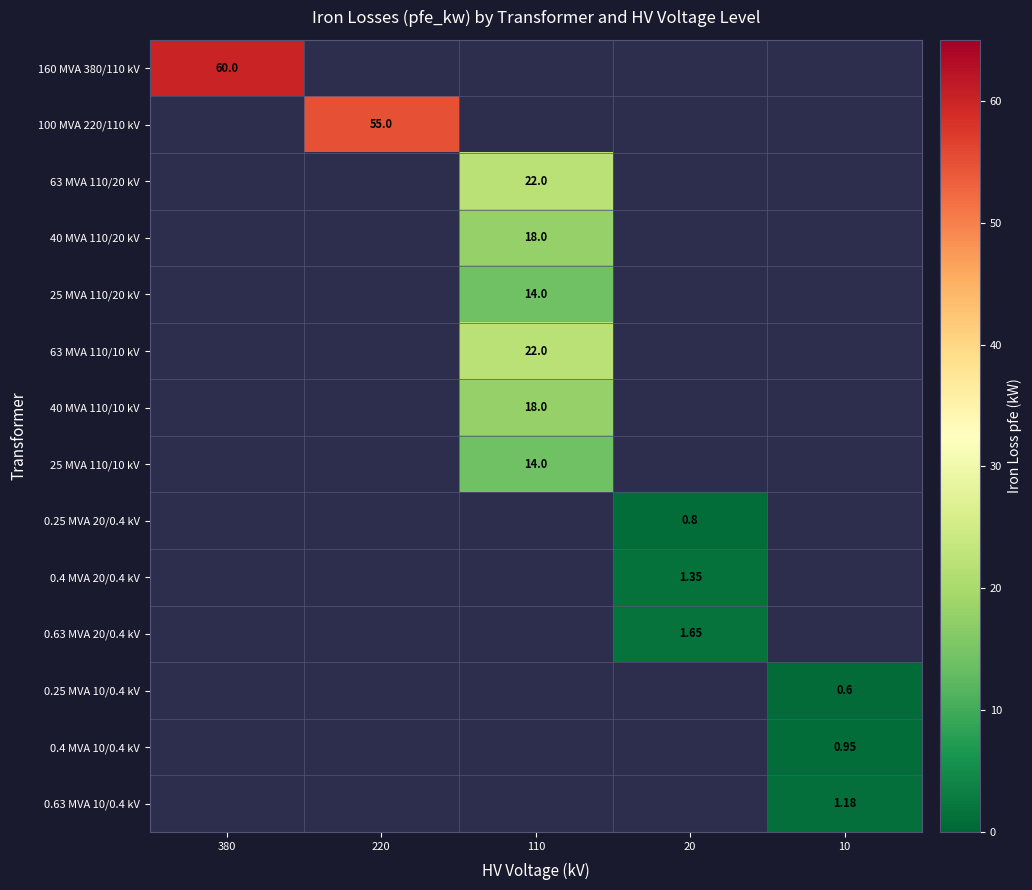

Which label corresponds to the smallest value in the chart?

10